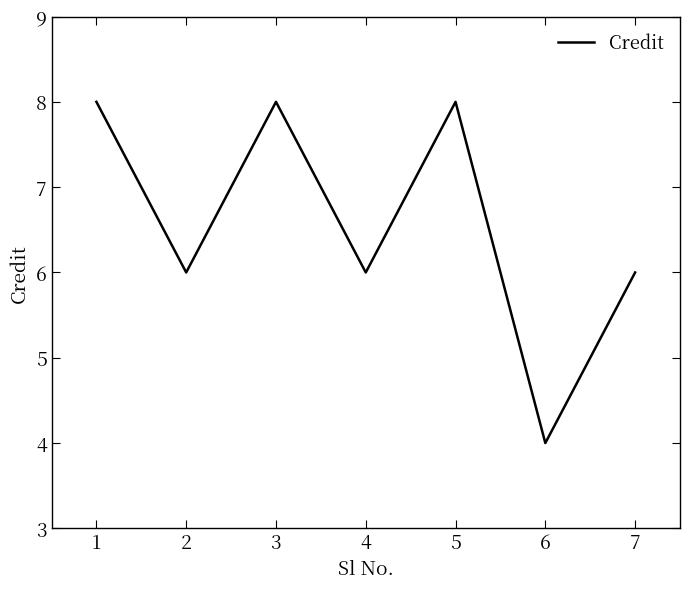

How many lines are shown in the chart?

1